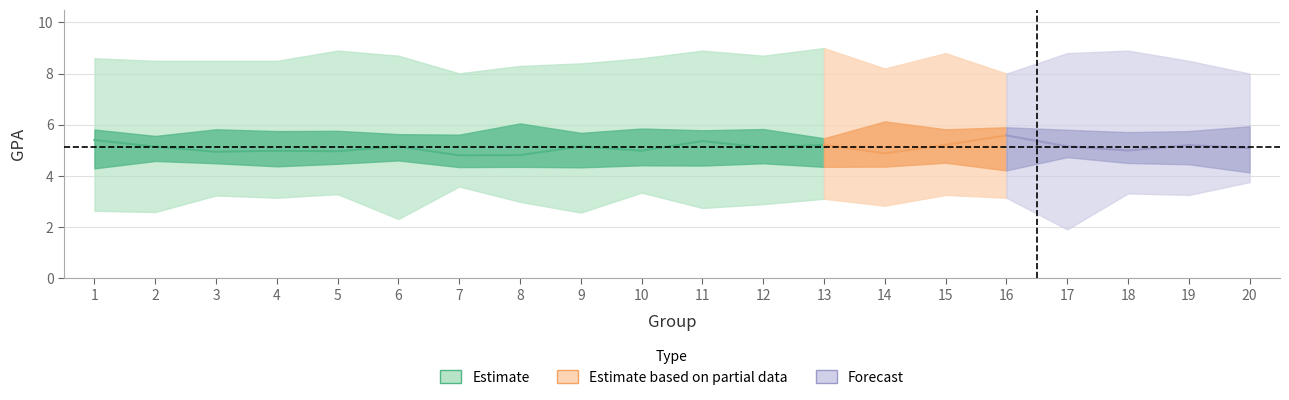

True or false: gpa_q3 and gpa_q1 intersect in this chart.

False